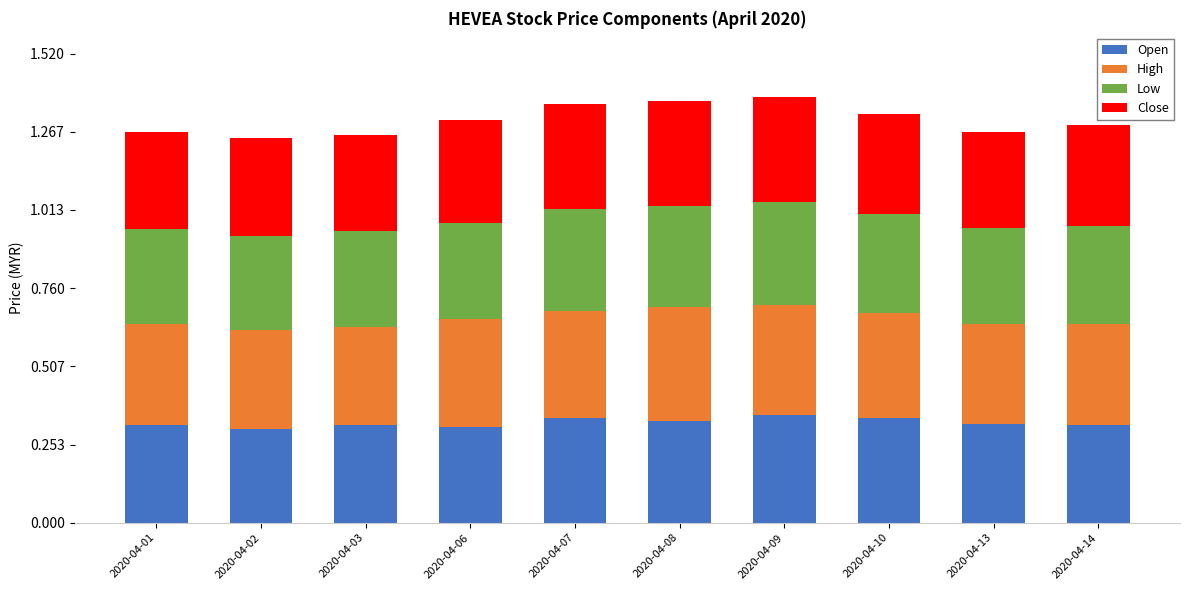

How many distinct data groups are displayed?

4